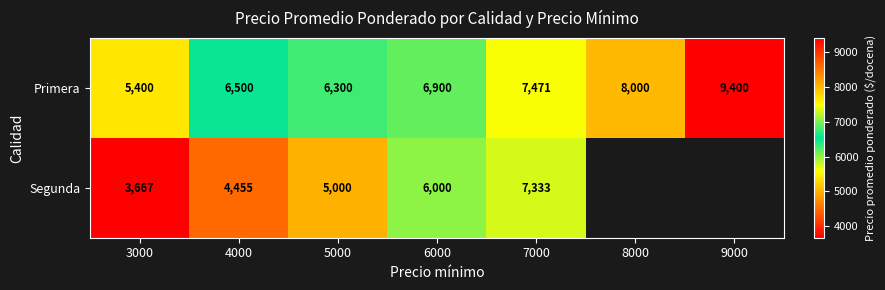

What is the maximum value shown in the chart?

9400.0